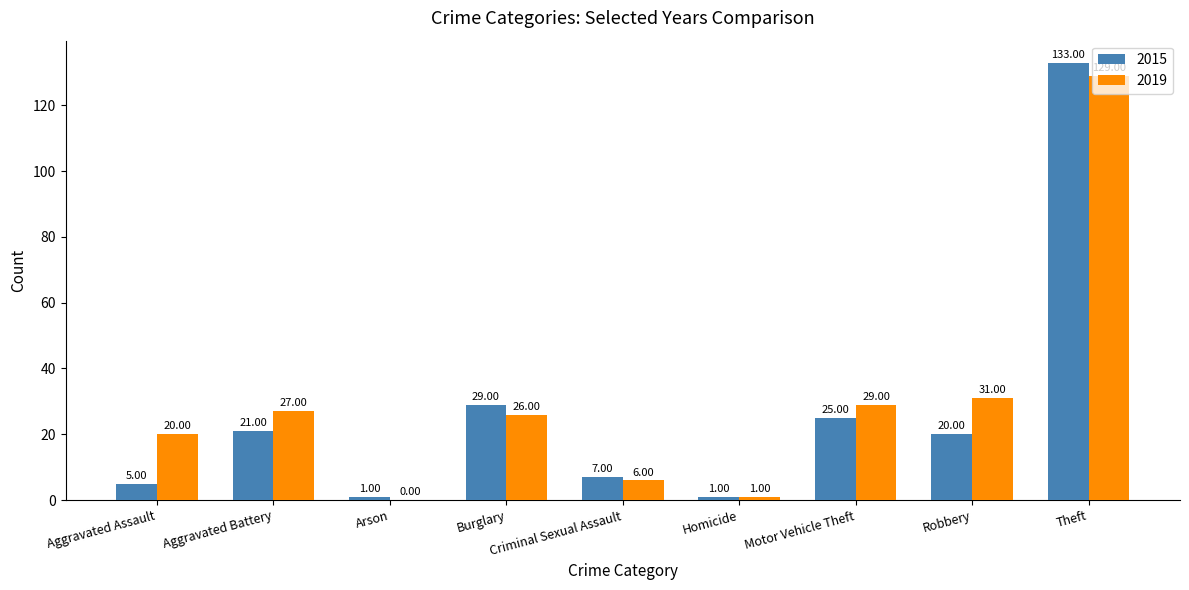

Is the value of 2015 at Criminal Sexual Assault greater than the value of 2019 at Motor Vehicle Theft?

No